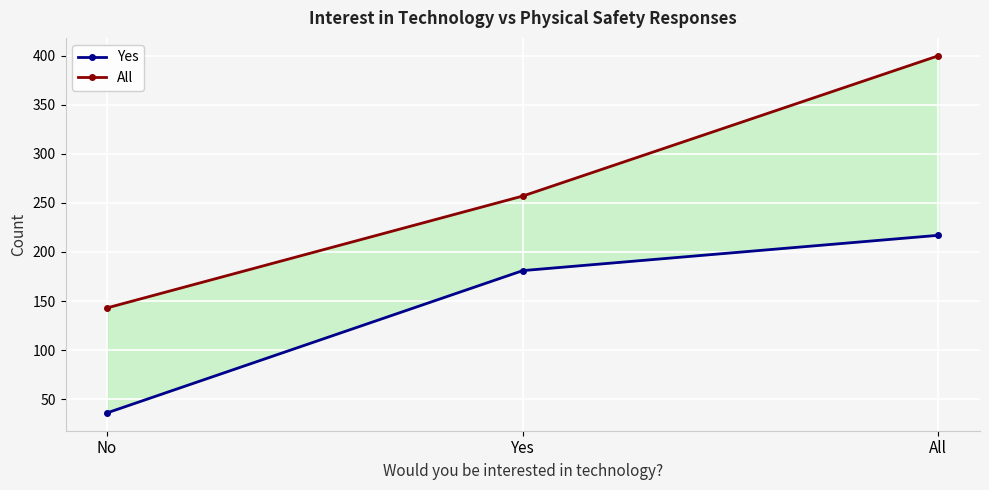

Reading left to right, extract all data points from this chart.

Yes: No=36	Yes=181	All=217
All: No=143	Yes=257	All=400